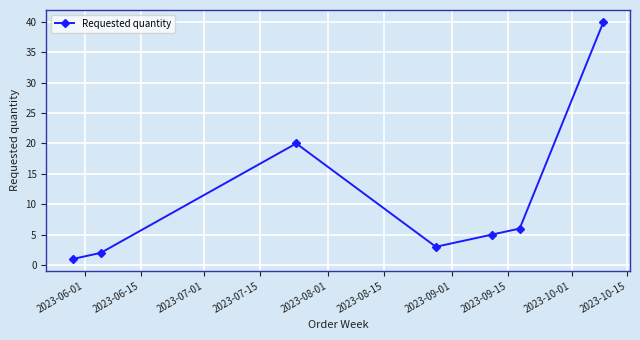

Does the chart display data point markers on the line(s)?

Yes